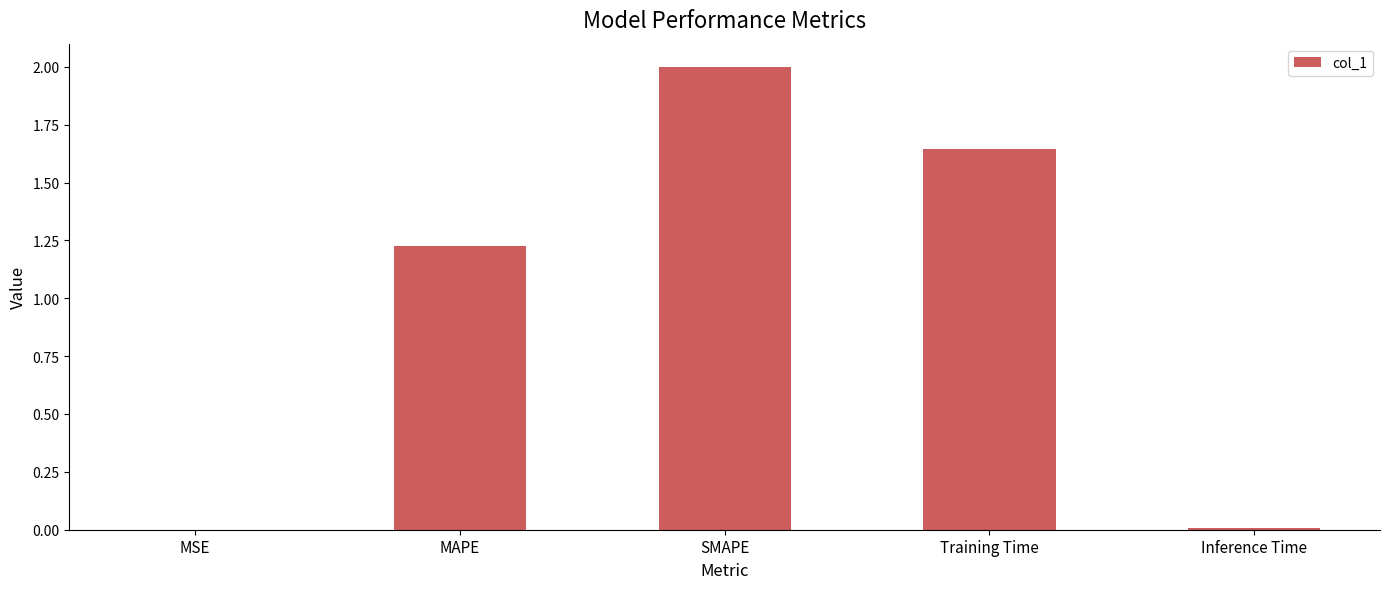

The value at SMAPE is 1.3. True or false?

False